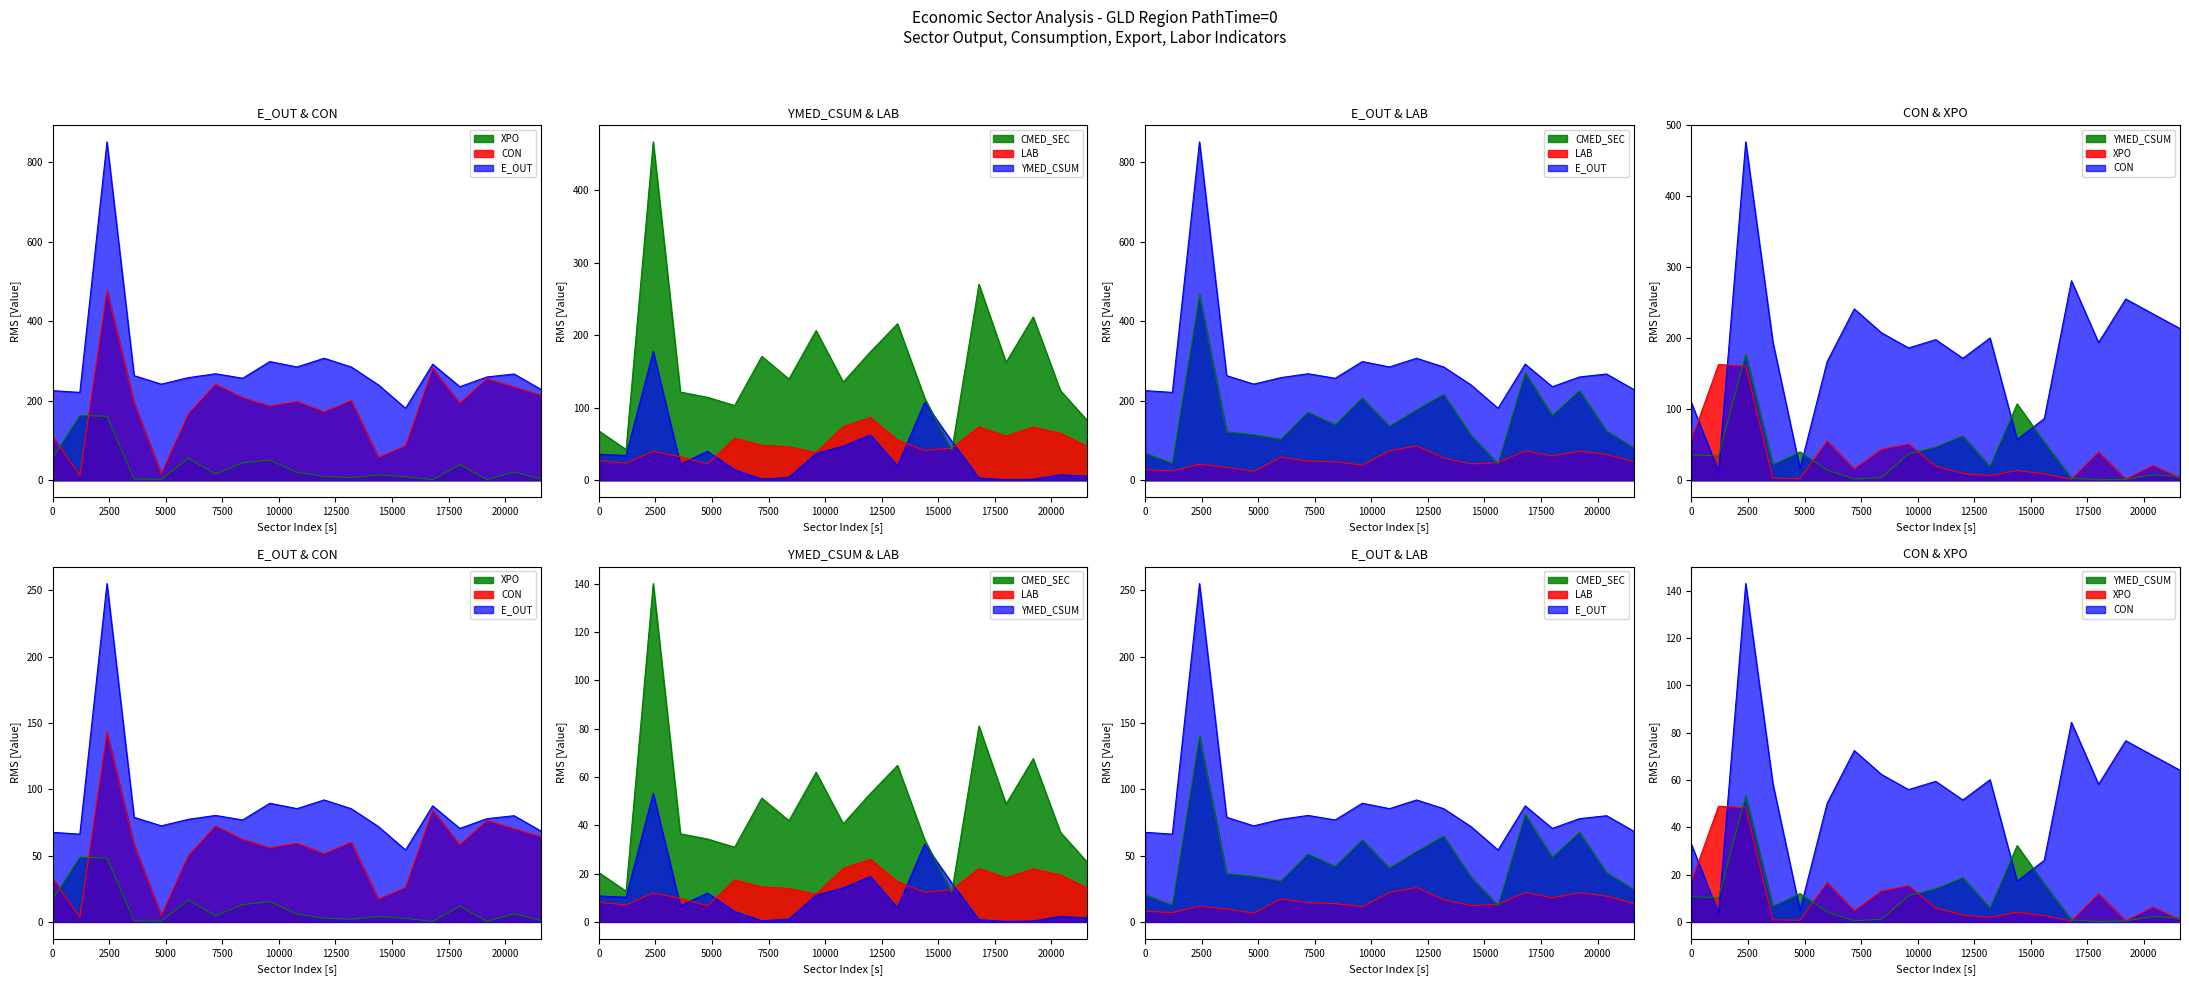

What is the sum of all CMED_SEC values?

894.2